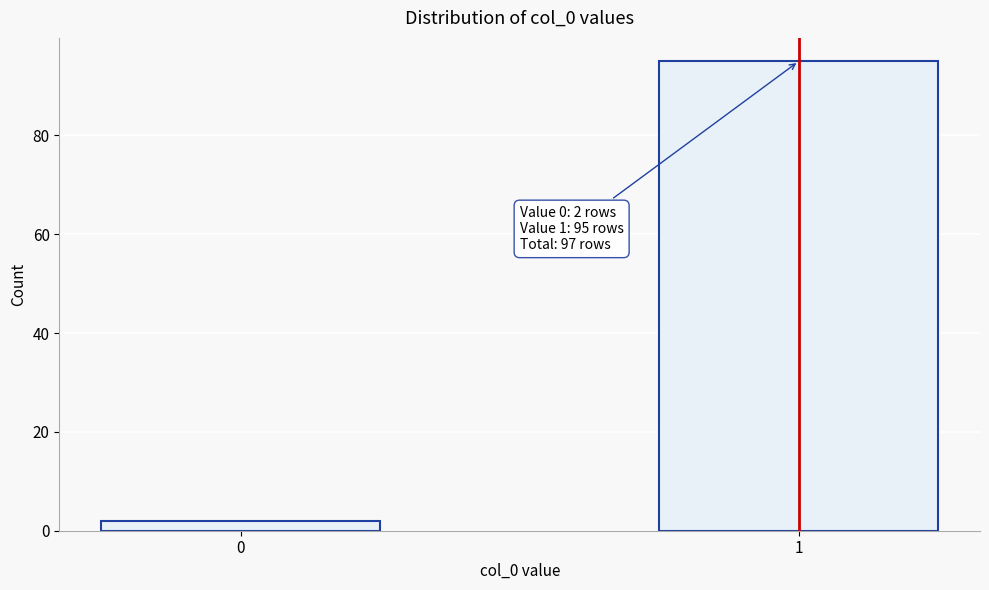

Reading right to left, what are all the values shown in this chart?

95	2